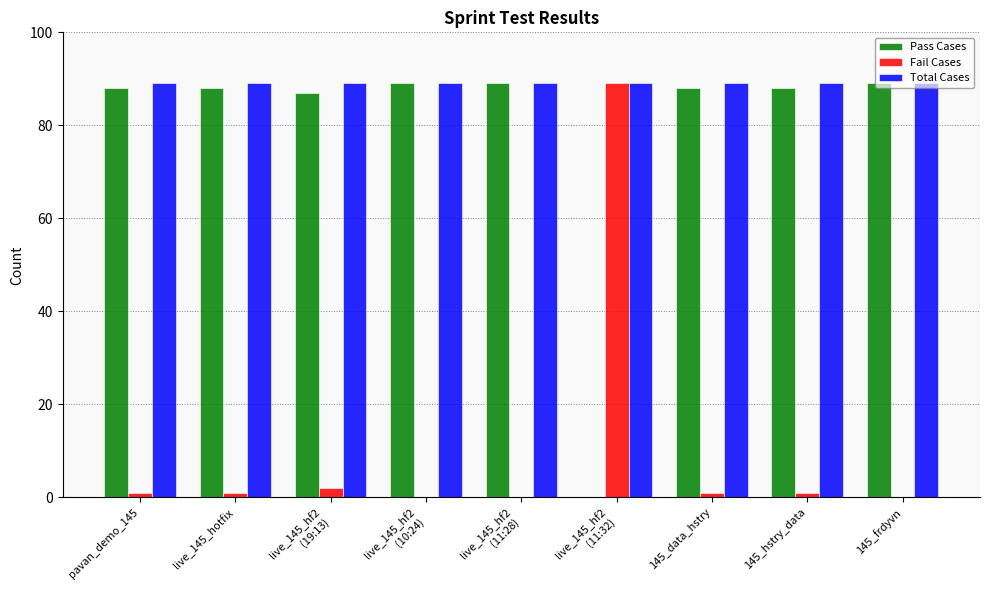

What is the maximum value shown in the chart?

89